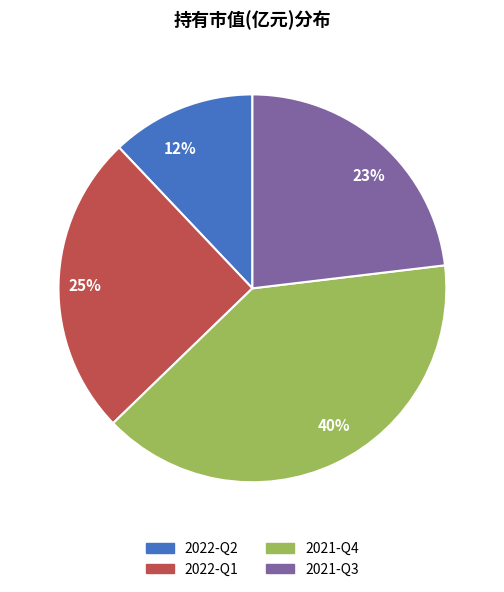

To the nearest percent, what is the average slice percentage?

25%